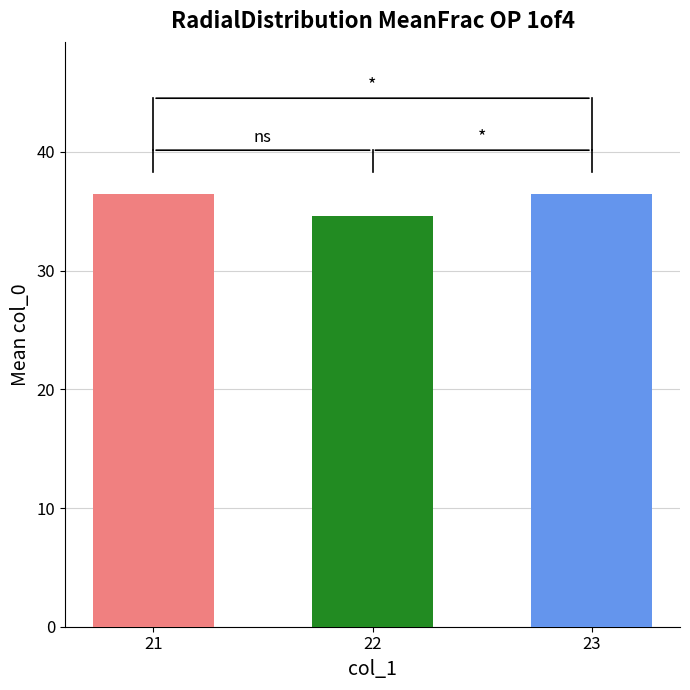

Reading left to right, list all the values displayed in this chart.

36.5	34.6	36.5